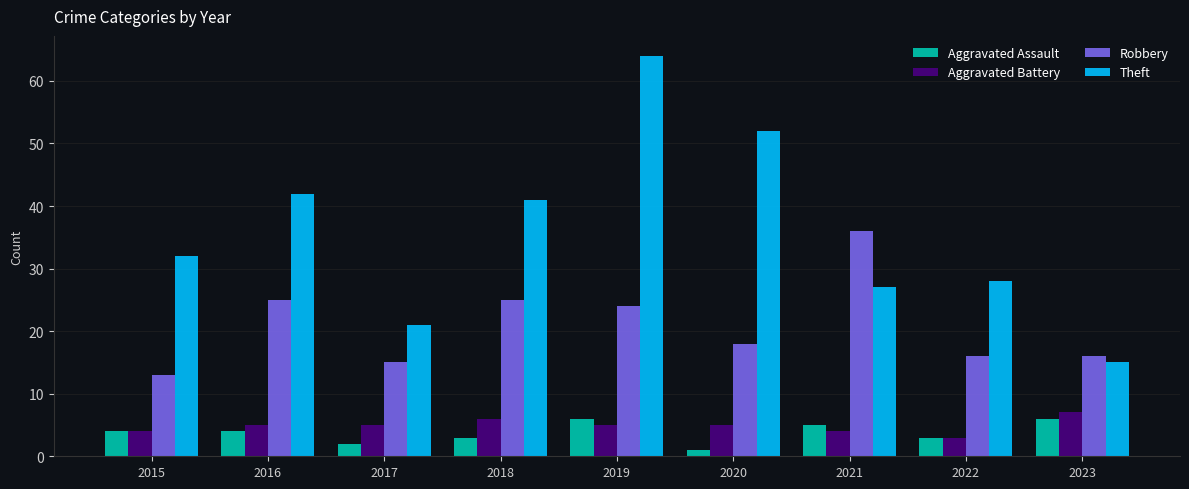

What is the minimum value shown in the chart?

1